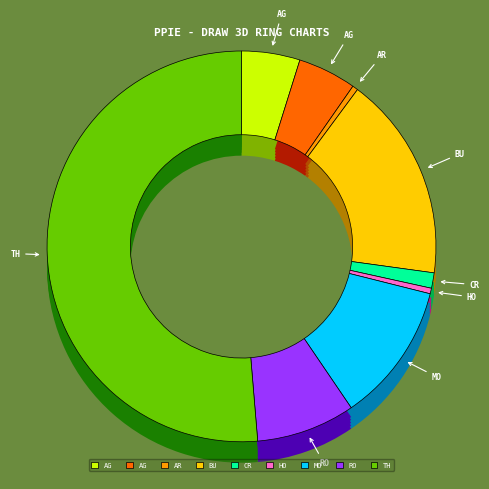

Combined, do Homicide and Aggravated Battery account for over 50%?

No